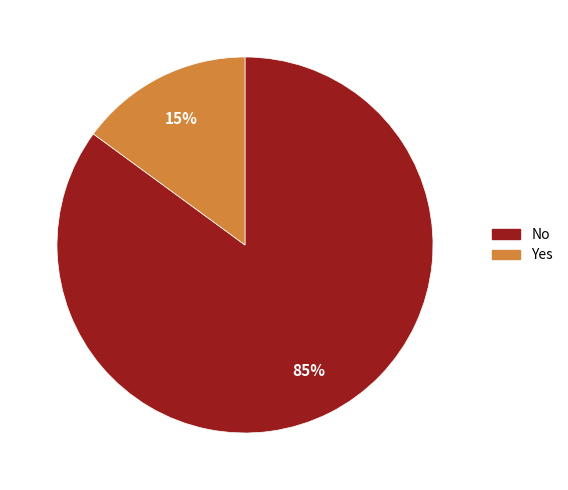

How many segments does this pie chart have?

2